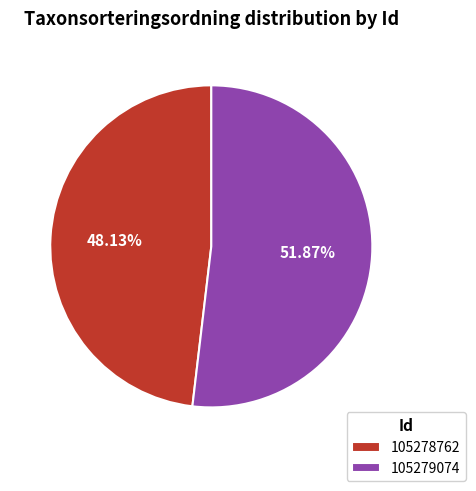

To the nearest percent, what percentage of the pie is 105278762?

48%